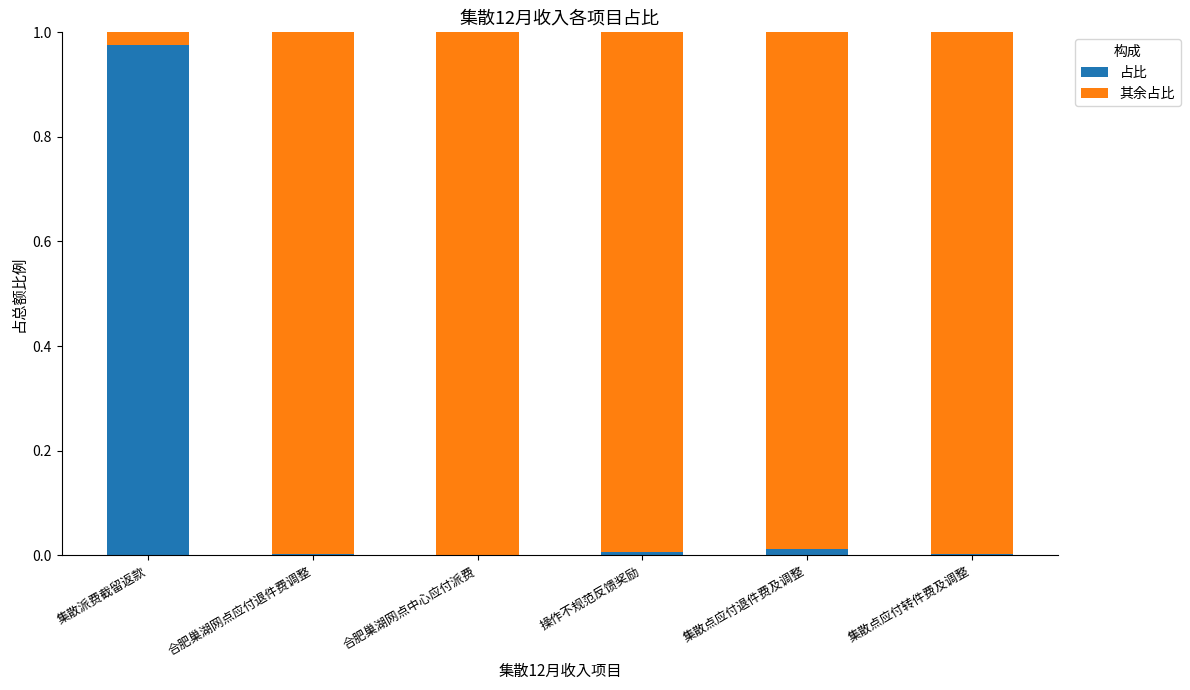

At which label does 占比 reach its peak?

集散派费截留返款